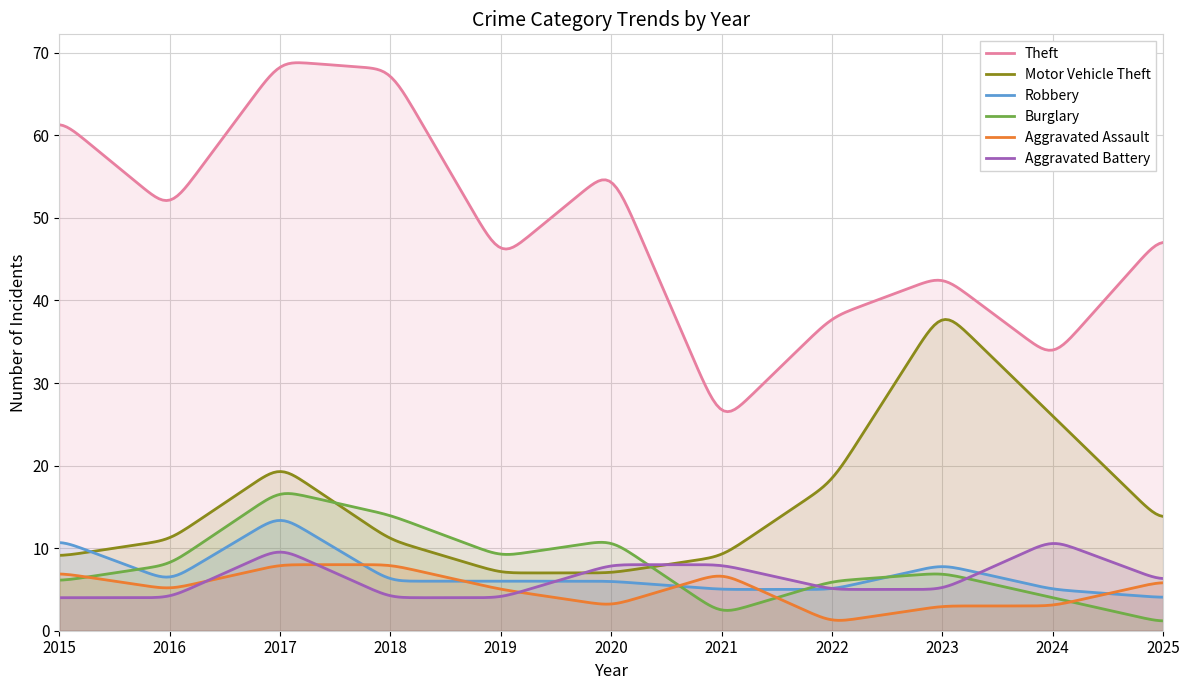

How many distinct data groups are displayed?

6